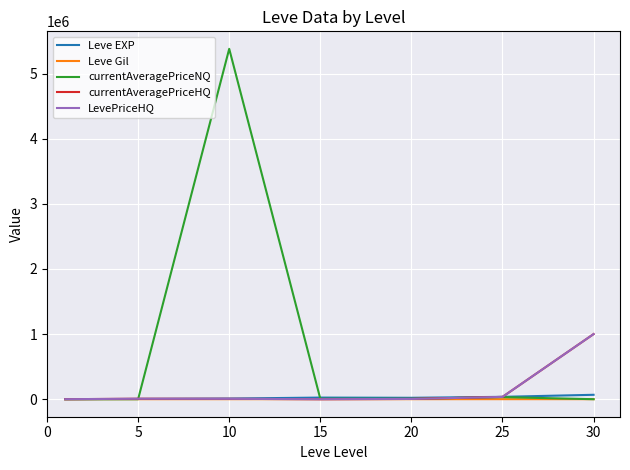

At which label does Leve Gil first exceed 293?

15